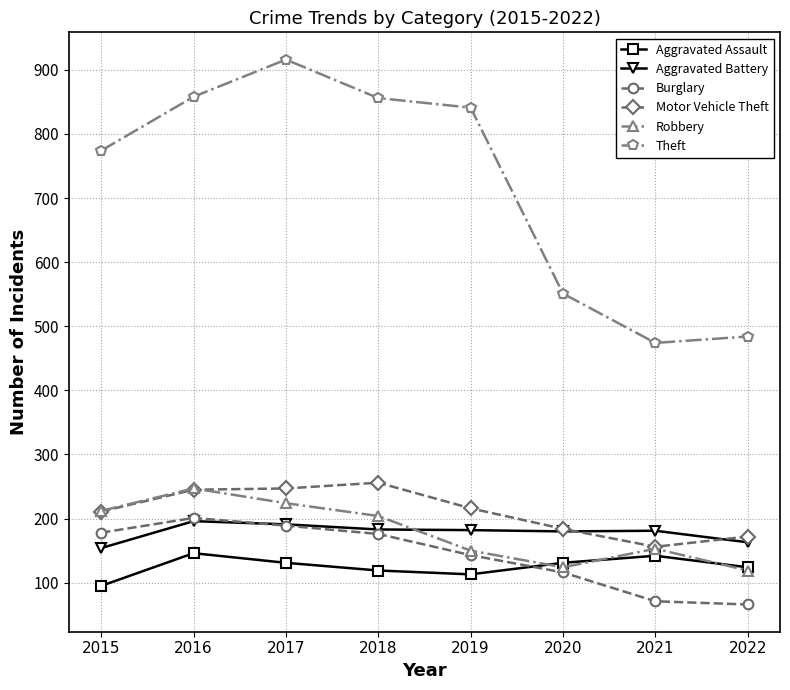

True or false: Theft and Aggravated Assault intersect in this chart.

False